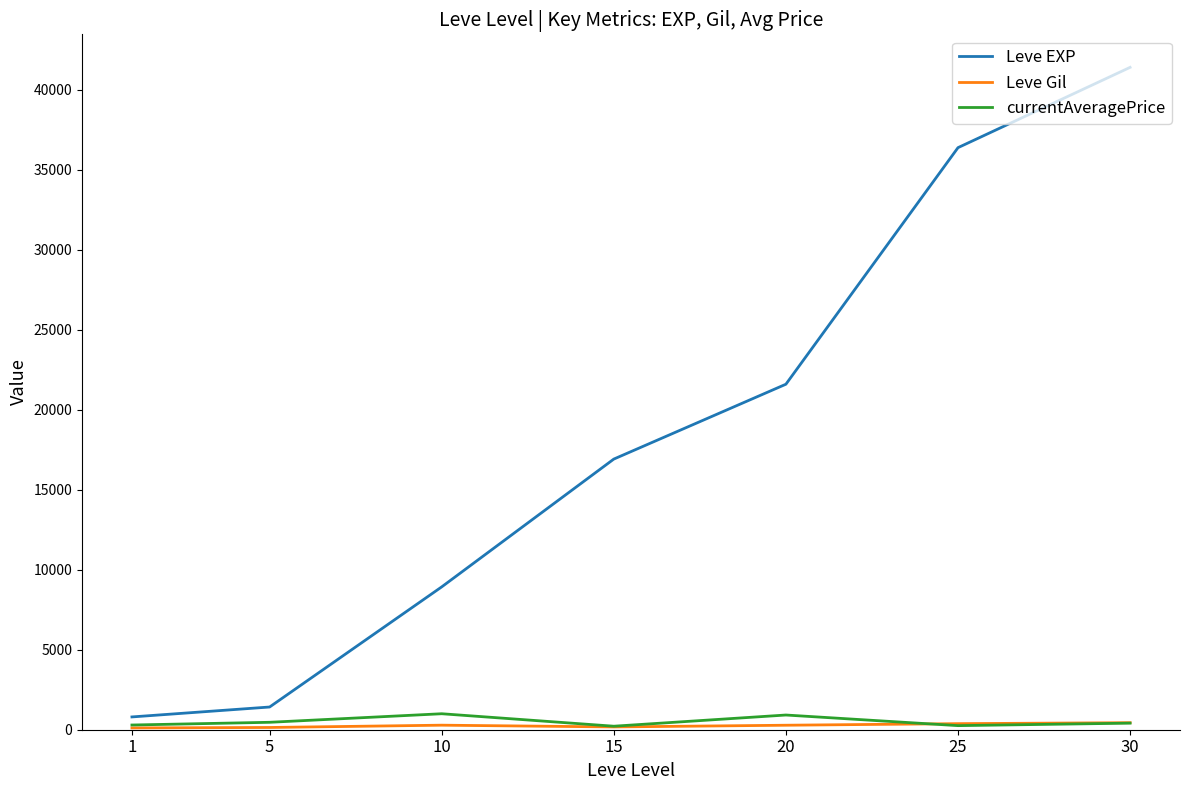

What are all the series names shown in the legend?

Leve EXP, Leve Gil, currentAveragePrice